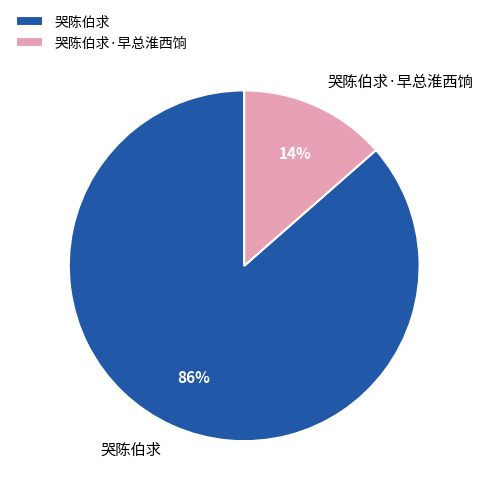

What percentage is the 哭陈伯求·早总淮西饷 slice, to the nearest percent?

14%